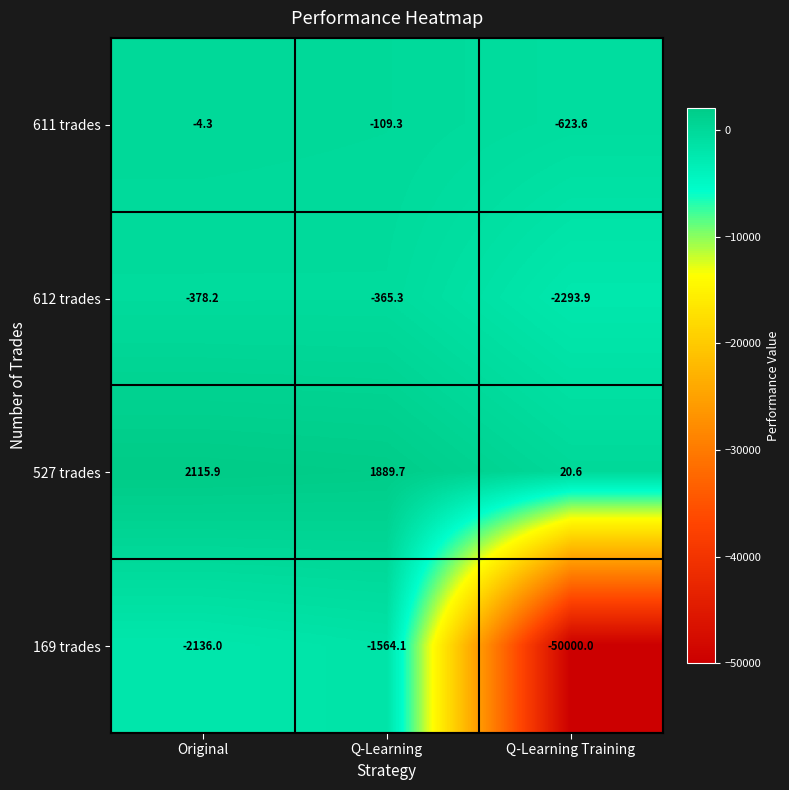

What is the difference between the maximum and second lowest values in the 611 trades series?

105.0